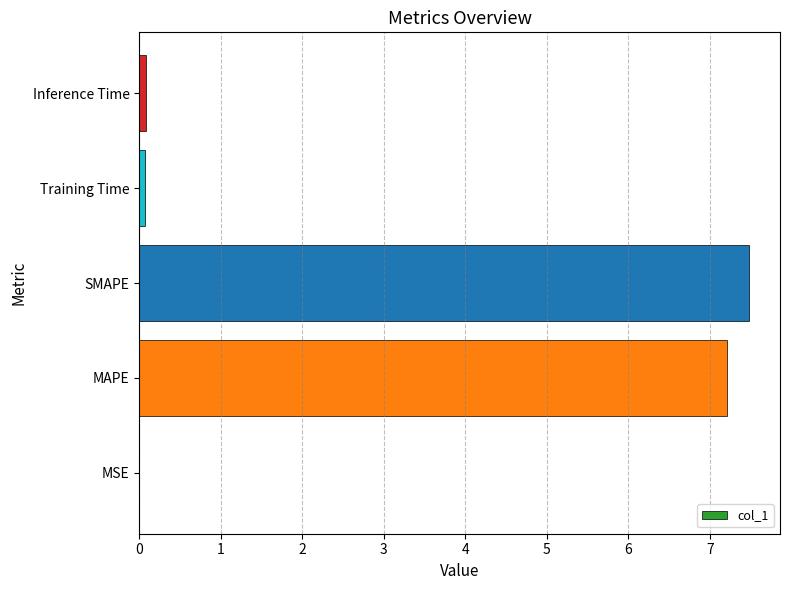

Which has a higher value, SMAPE or Training Time?

SMAPE